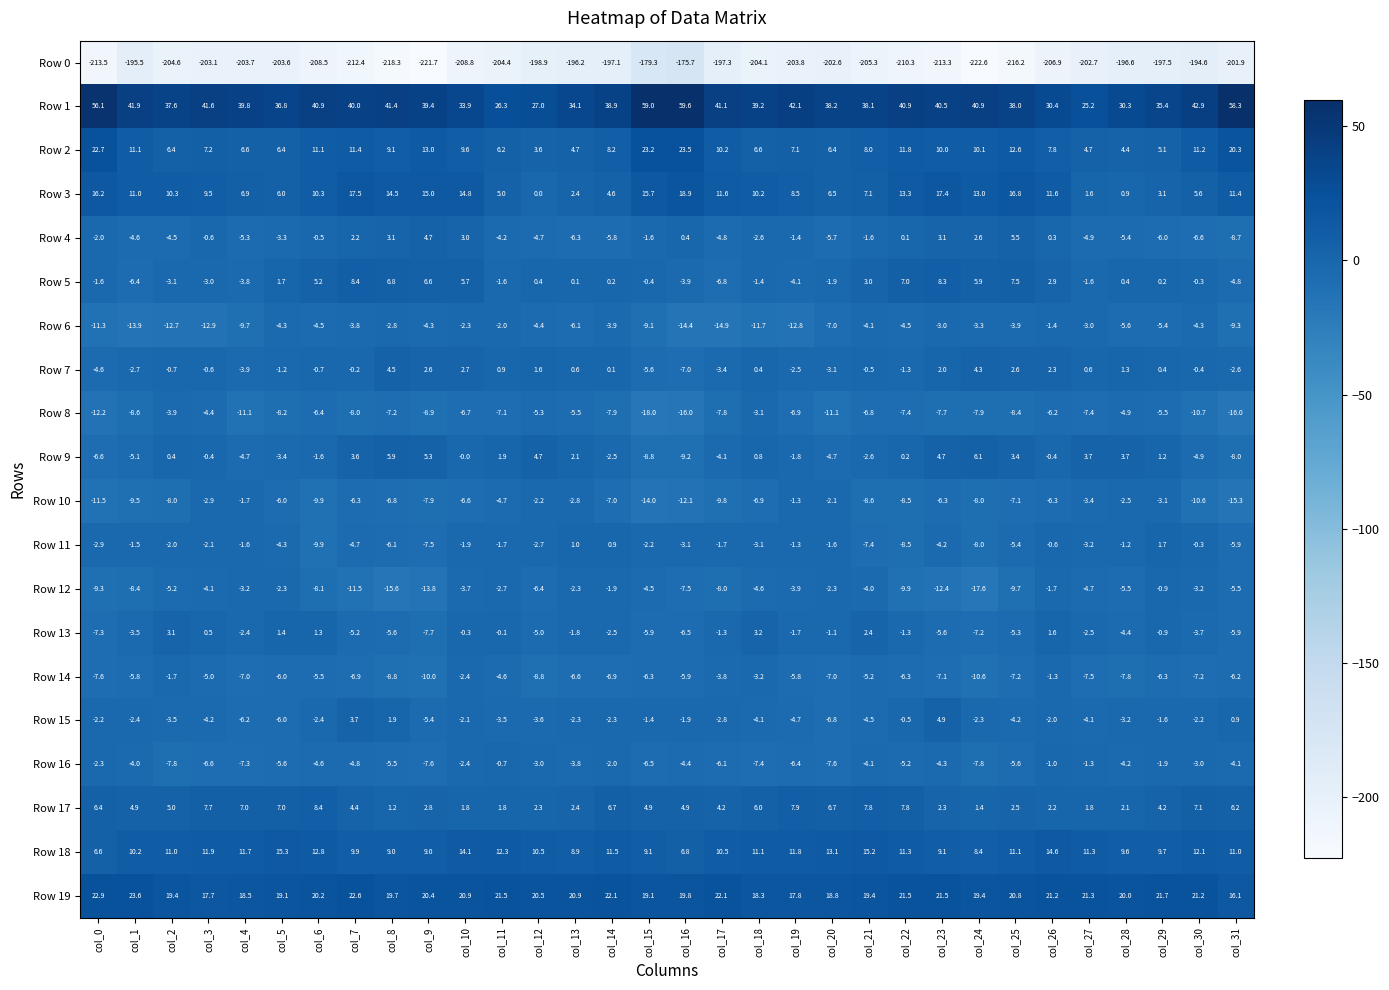

At how many categories does at least one series exceed 6?

32